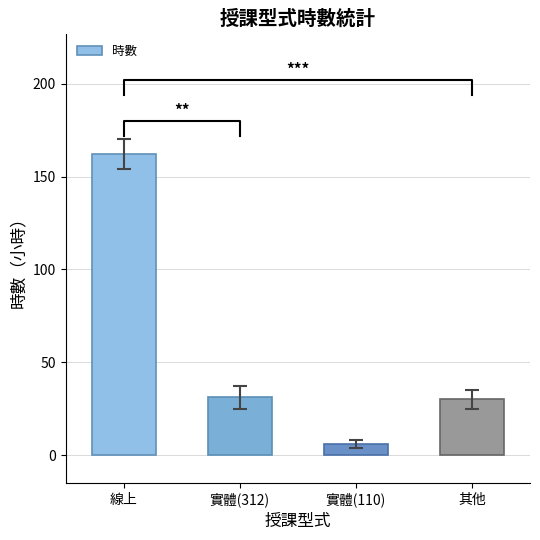

Reading left to right, list all the values displayed in this chart.

線上=162	實體(312)=31	實體(110)=6	其他=30